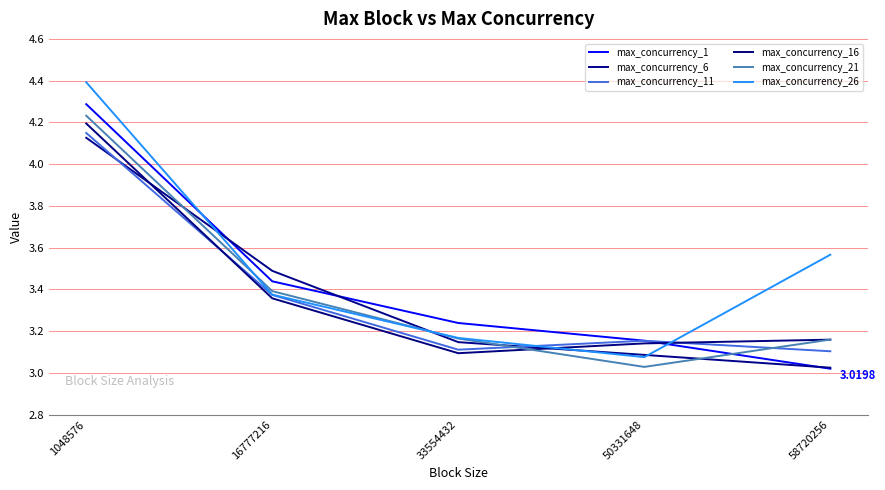

What is the spread (max minus min) of values at 58720256?

0.5